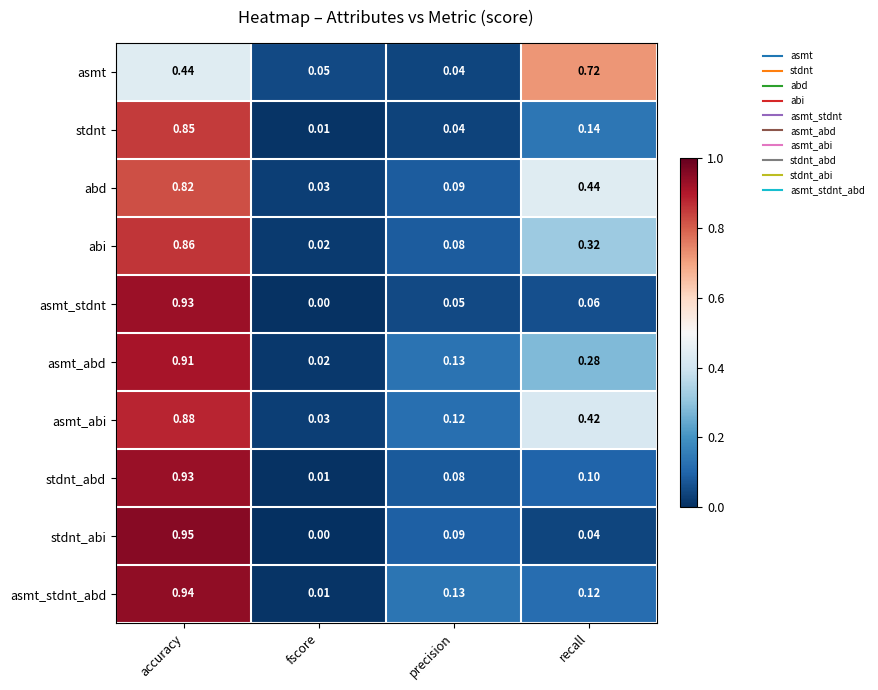

At which category does the chart reach its peak across all series?

accuracy